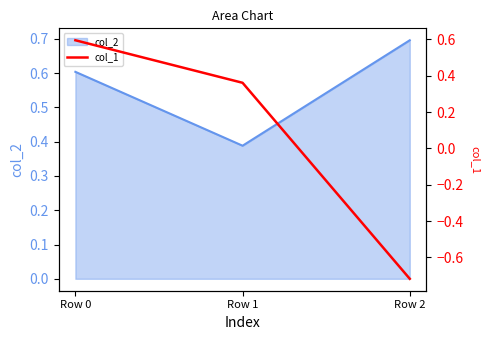

Does the chart display data point markers on the line(s)?

No